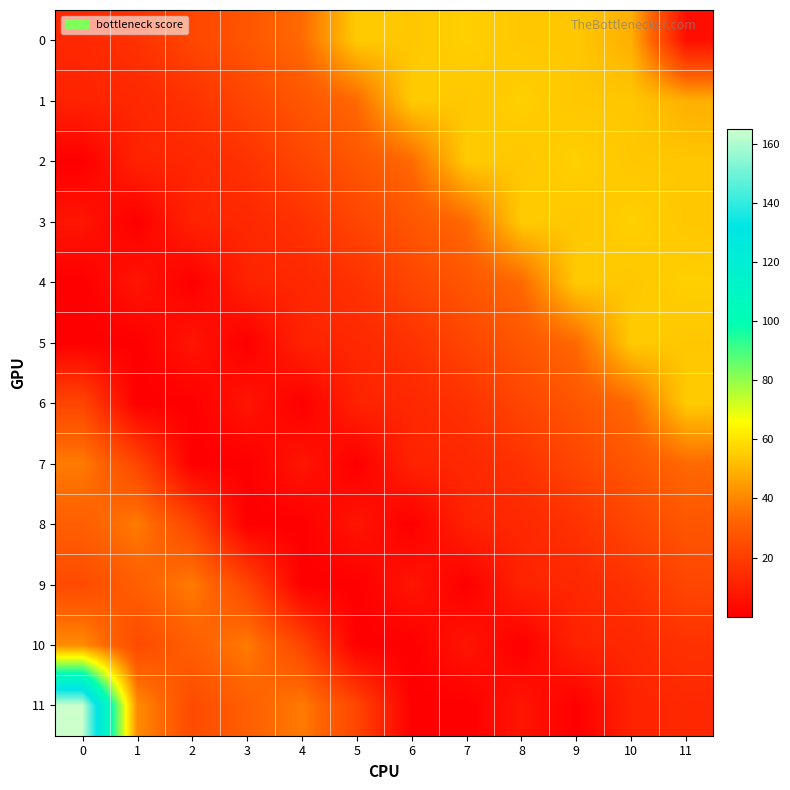

What is the spread (max minus min) of values at 5?

55.0